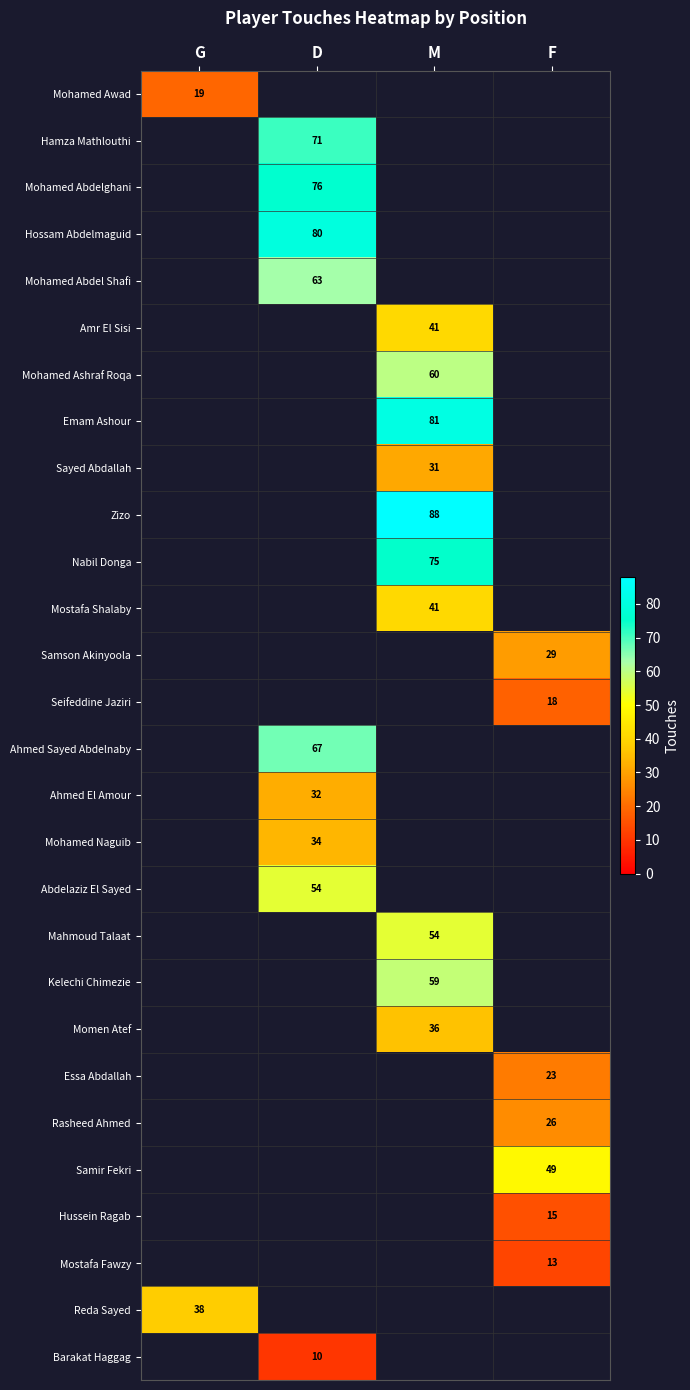

At how many categories does at least one series exceed 51?

2